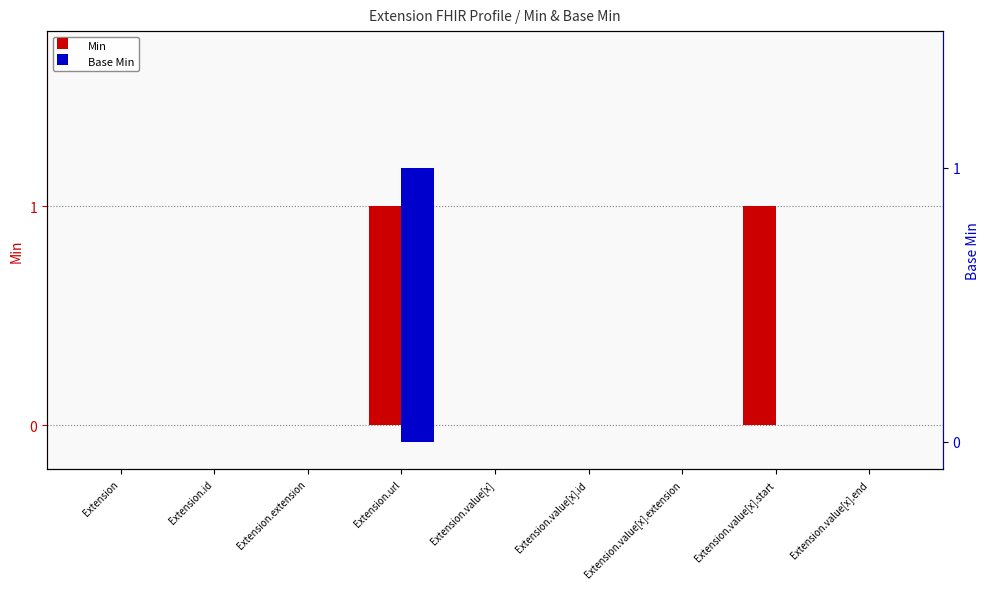

Reading left to right, extract all data points from this chart.

Min: 0	0	0	1	0	0	0	1	0
Base Min: 0	0	0	1	0	0	0	0	0